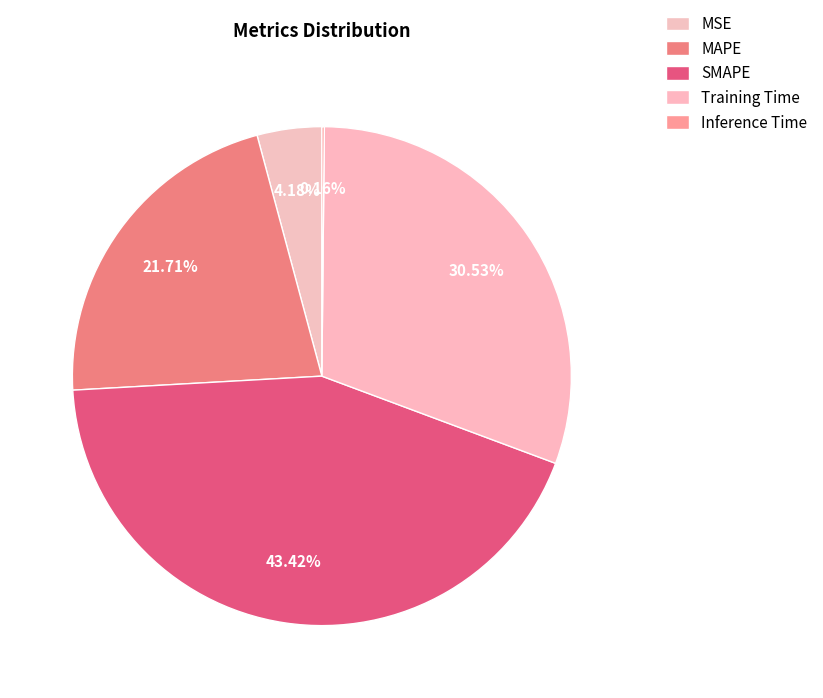

Between MSE and Training Time, which is larger?

Training Time